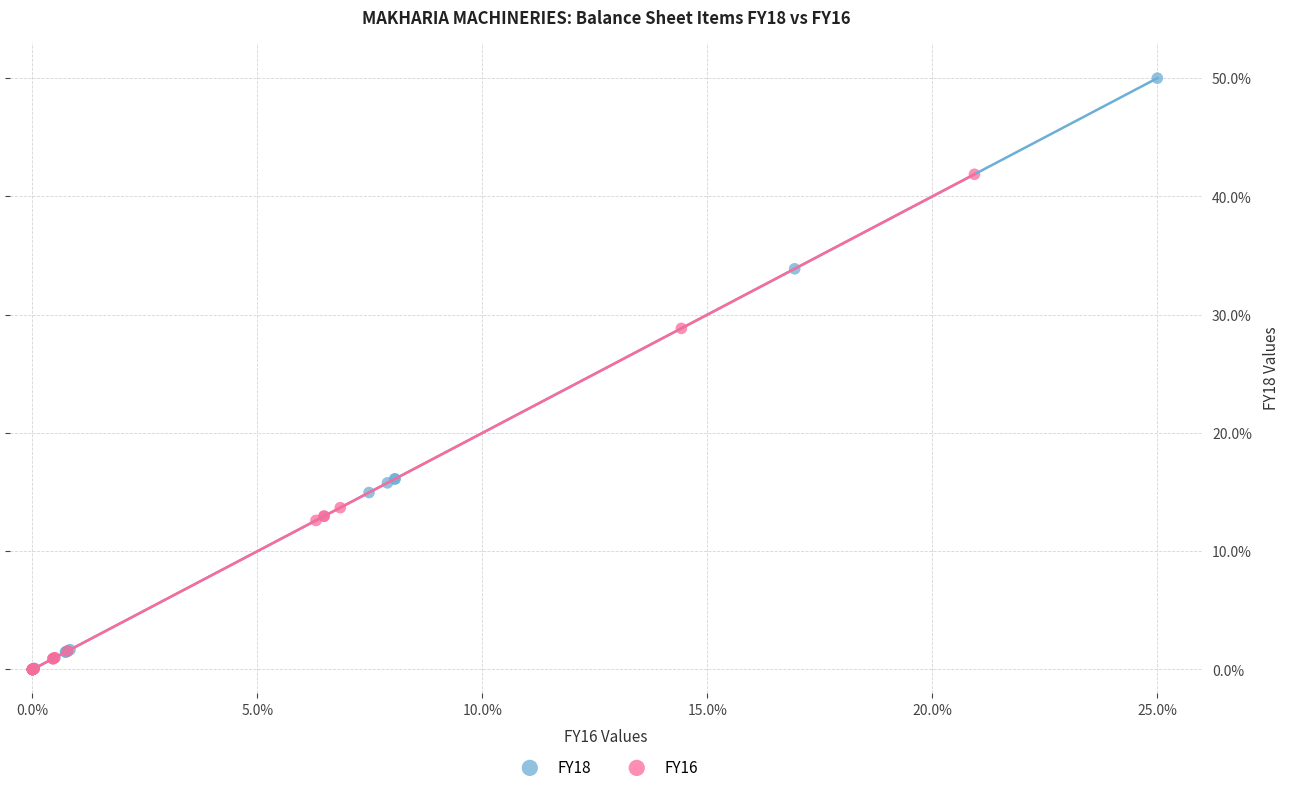

Which series reaches the maximum Y coordinate?

FY18